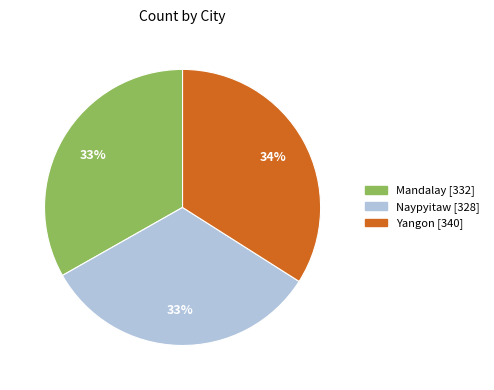

True or false: Yangon accounts for 34% of the total.

True